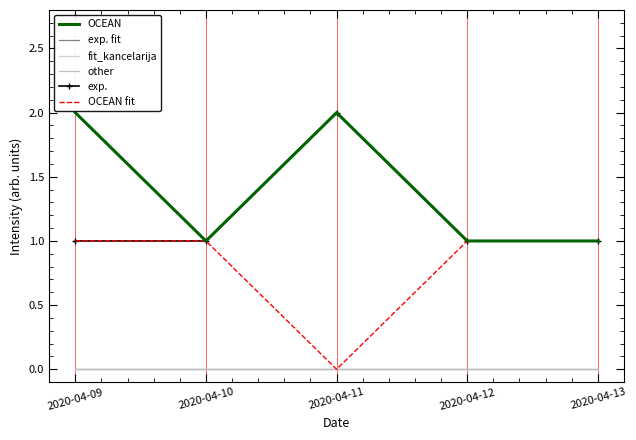

Reading left to right, what are all the values shown in this chart?

OCEAN: 2	1	2	1	1
exp. fit: 0	0	0	0	0
fit_kancelarija: 0	0	0	0	0
other: 0	0	0	0	0
exp.: 1	1	2	1	1
OCEAN fit: 1	1	0	1	1